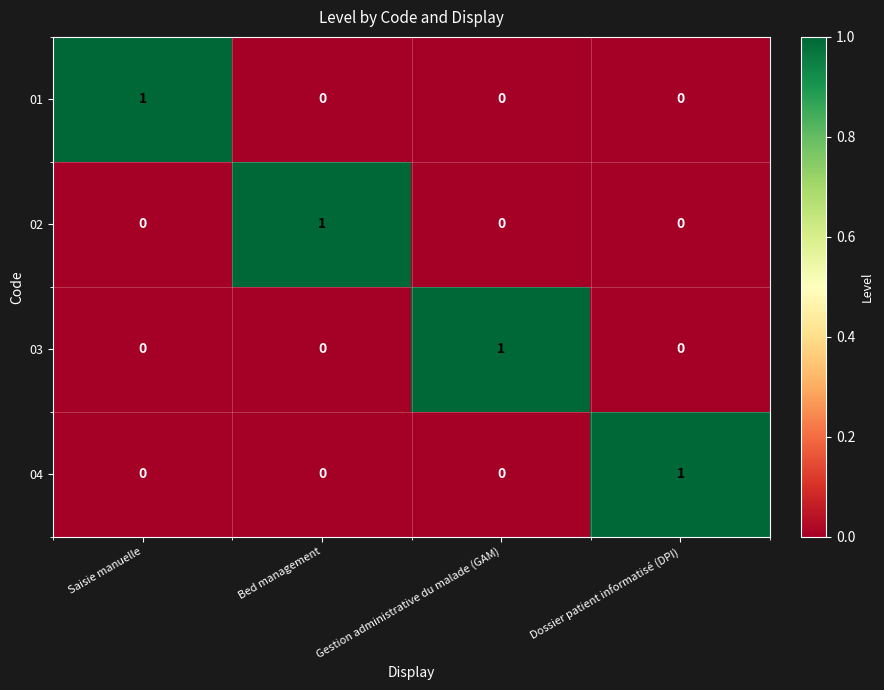

What is the difference between the highest and lowest values at Bed management?

1